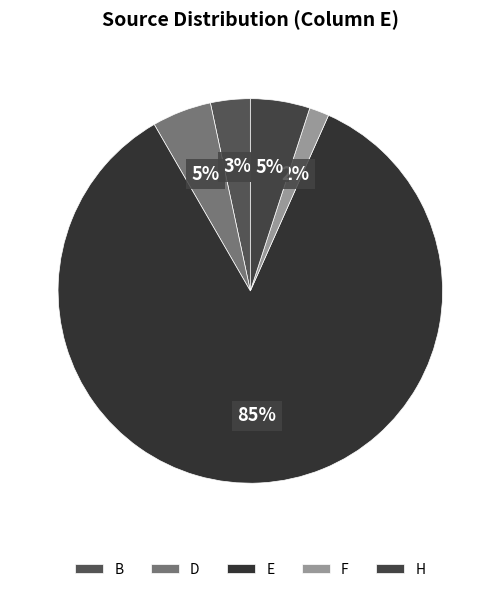

Which slice represents more than half of the pie?

E